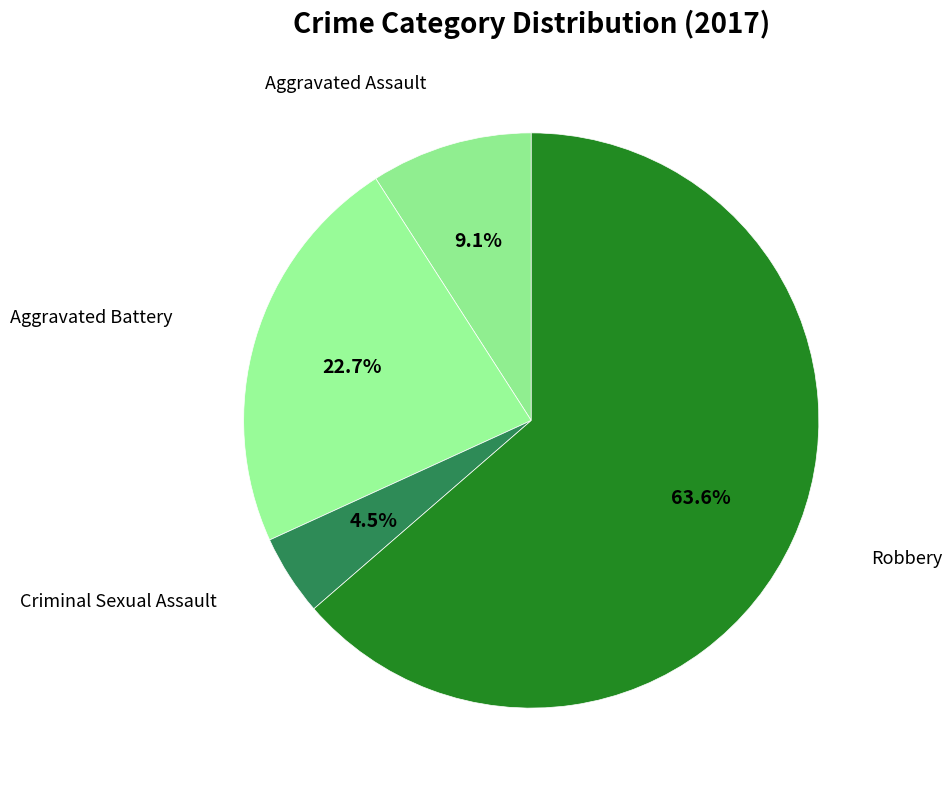

Which slice represents more than half of the pie?

Robbery